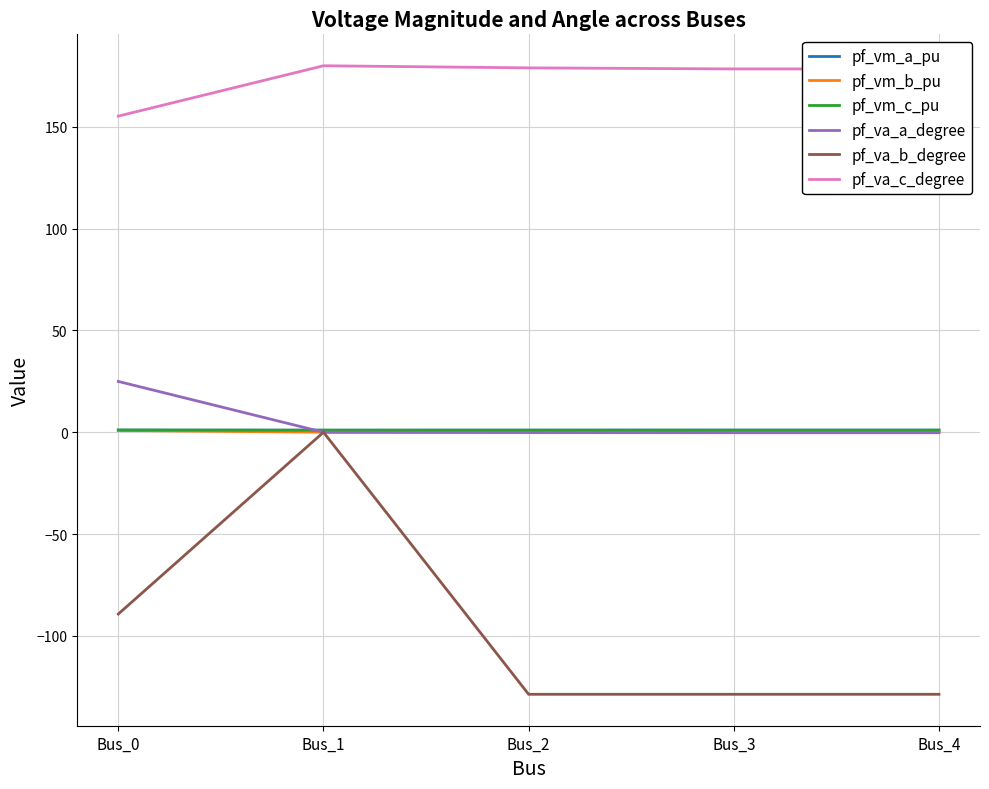

Is it true that pf_vm_b_pu equals 0.9 at Bus_0?

True